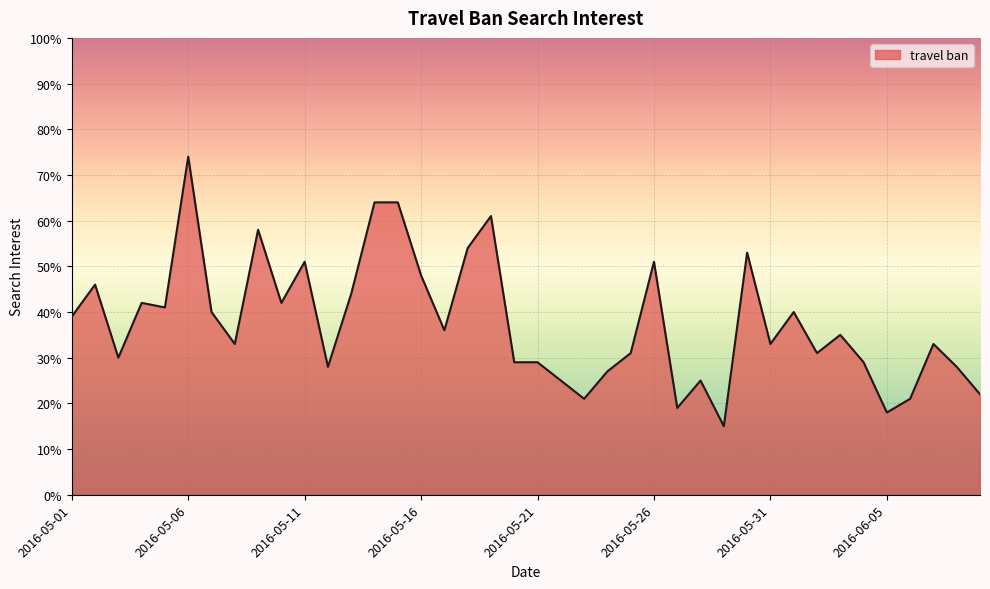

What is the minimum value shown in the chart?

15